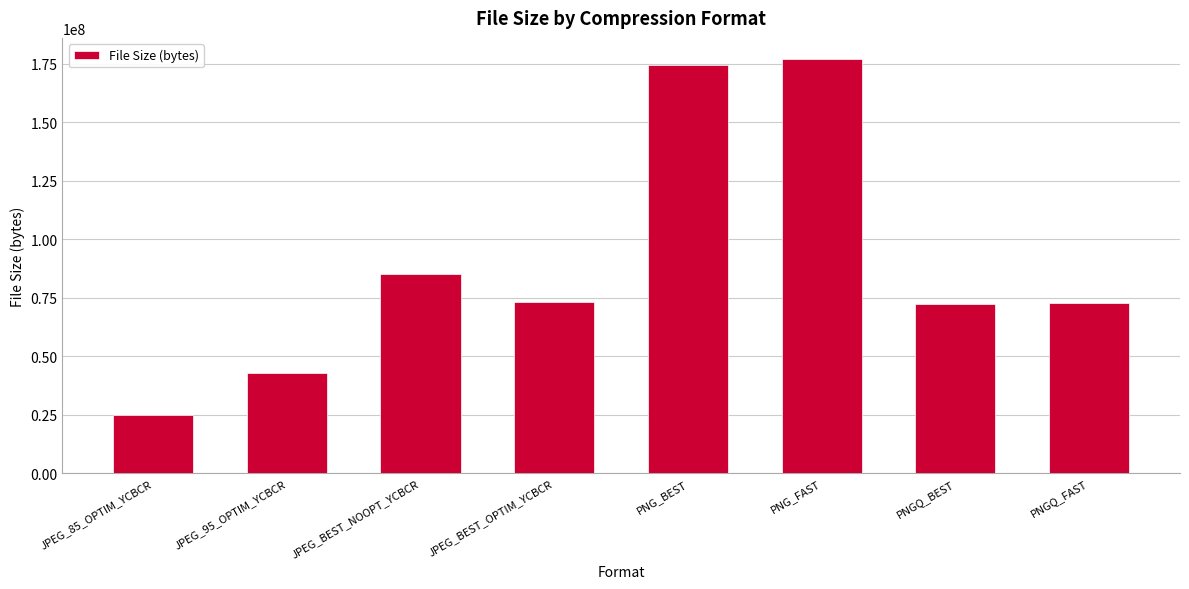

What is the label of the 3rd bar from the left?

JPEG_BEST_NOOPT_YCBCR